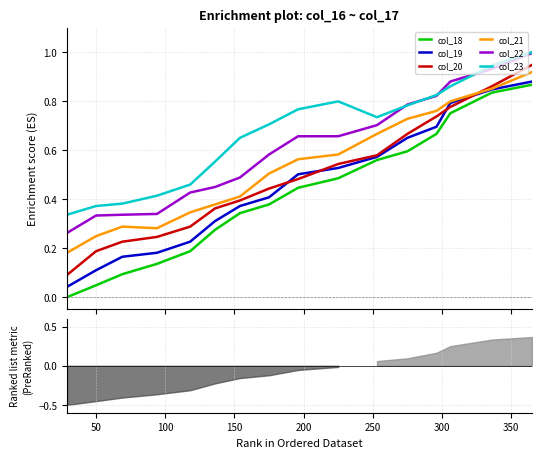

What is the label of the 15th point from the left?

14